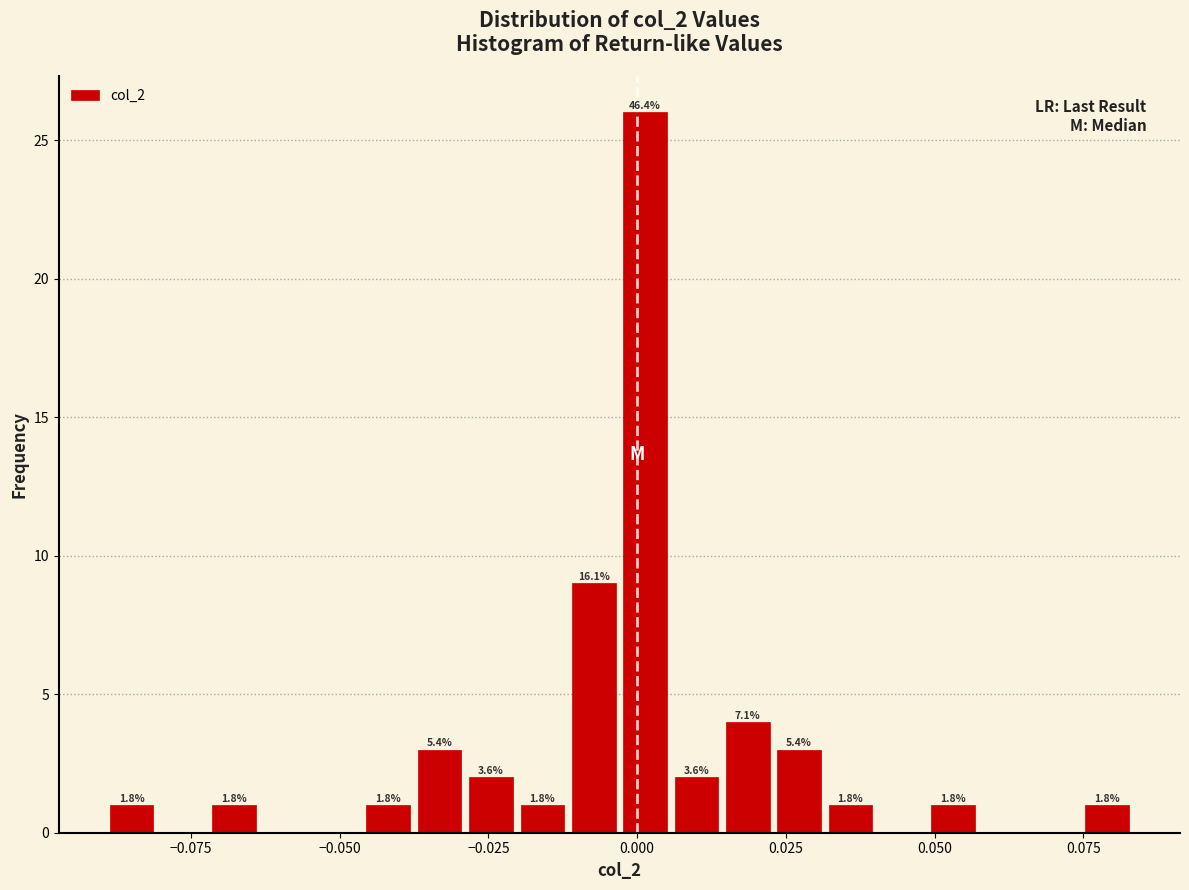

Read against the x-axis, roughly where is the centre of the tallest bar?

0.000